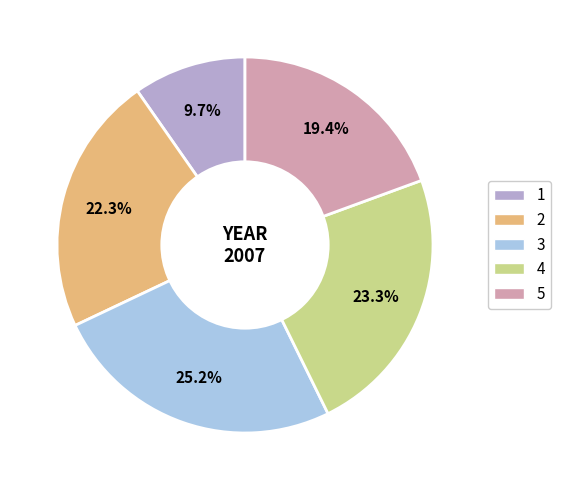

Is there any slice that represents more than half of the pie?

No